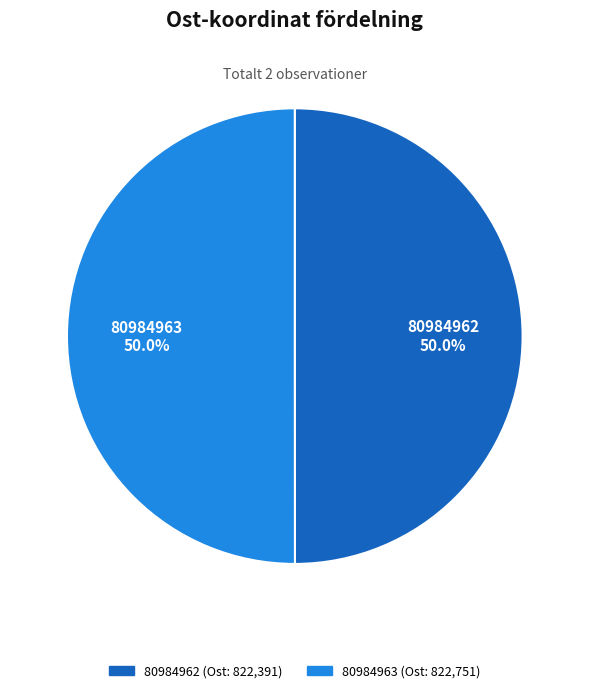

What percentage is the 80984963 slice, to the nearest percent?

50%